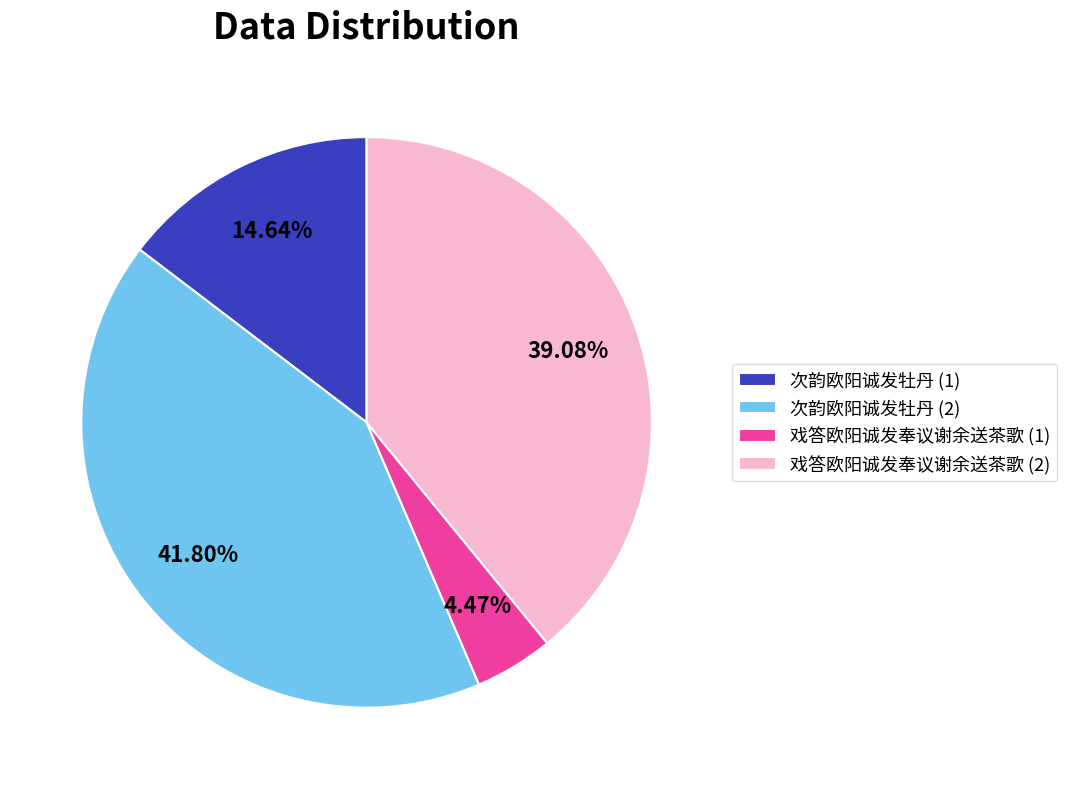

Is there a majority slice in this chart?

No